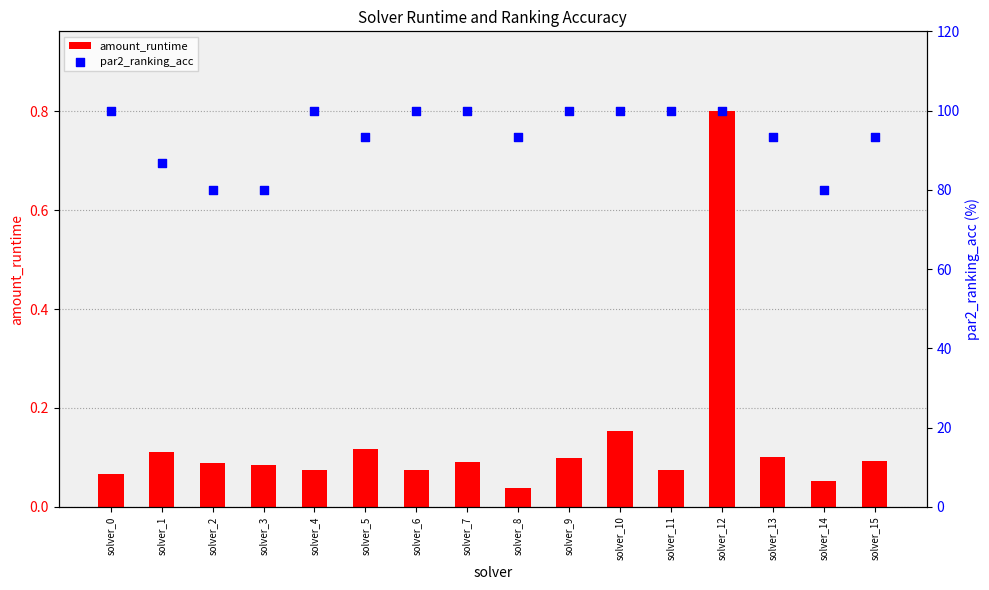

Which series reaches the minimum Y coordinate?

amount_runtime